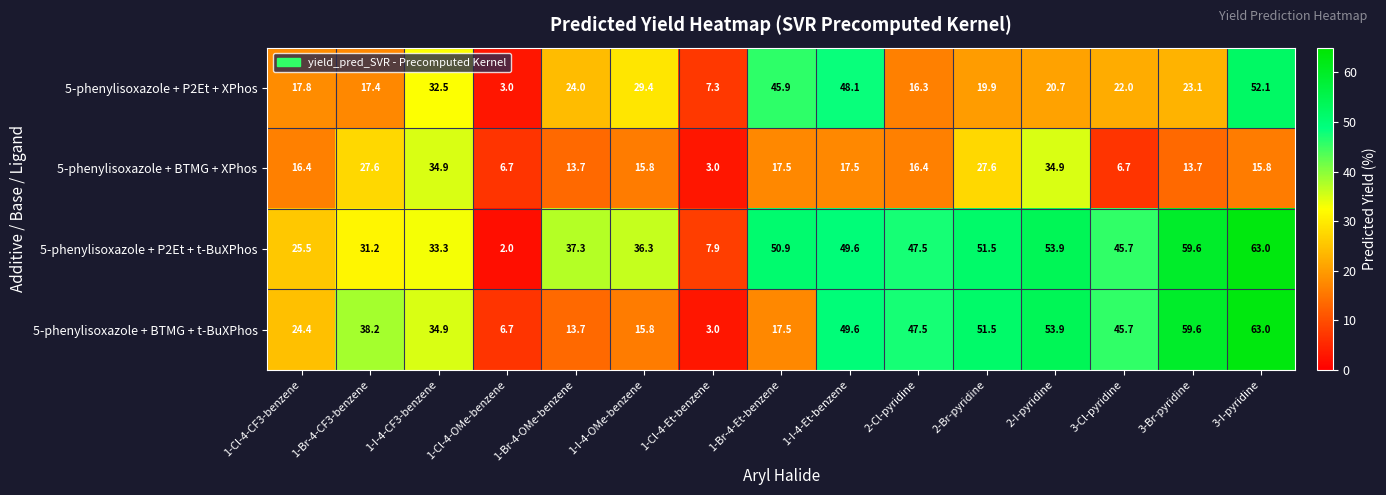

The value of 5-phenylisoxazole + P2Et + t-BuXPhos at 1-I-4-Et-benzene is 70.5. True or false?

False